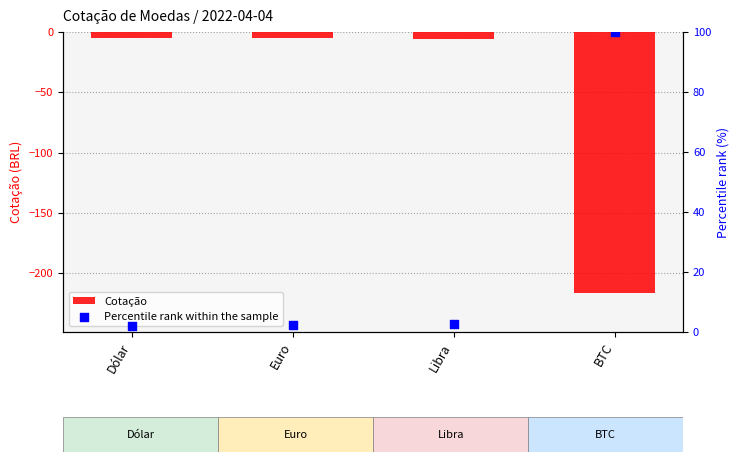

Which series has the widest spread of Y values?

Cotação